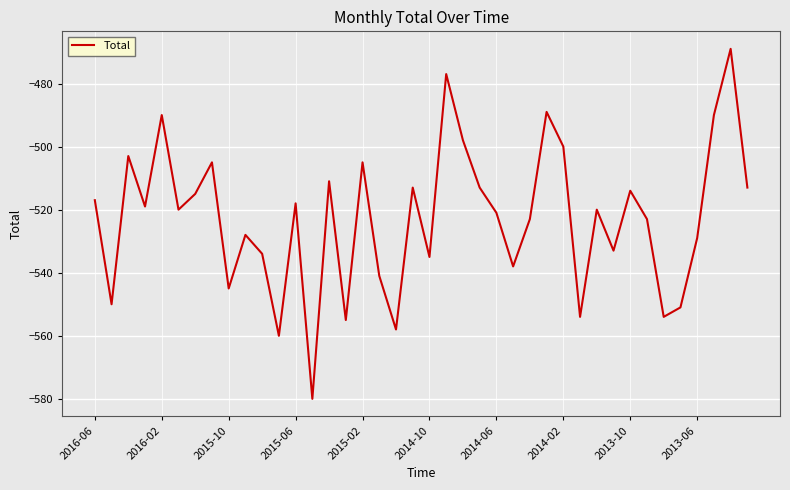

Is this an area chart (filled region under the line)?

No